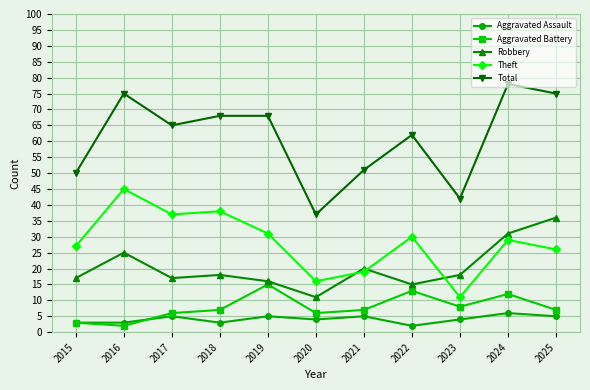

Reading left to right, transcribe all the data shown in this chart.

Aggravated Assault: 2015=3	2016=3	2017=5	2018=3	2019=5	2020=4	2021=5	2022=2	2023=4	2024=6	2025=5
Aggravated Battery: 2015=3	2016=2	2017=6	2018=7	2019=15	2020=6	2021=7	2022=13	2023=8	2024=12	2025=7
Robbery: 2015=17	2016=25	2017=17	2018=18	2019=16	2020=11	2021=20	2022=15	2023=18	2024=31	2025=36
Theft: 2015=27	2016=45	2017=37	2018=38	2019=31	2020=16	2021=19	2022=30	2023=11	2024=29	2025=26
Total: 2015=50	2016=75	2017=65	2018=68	2019=68	2020=37	2021=51	2022=62	2023=42	2024=78	2025=75